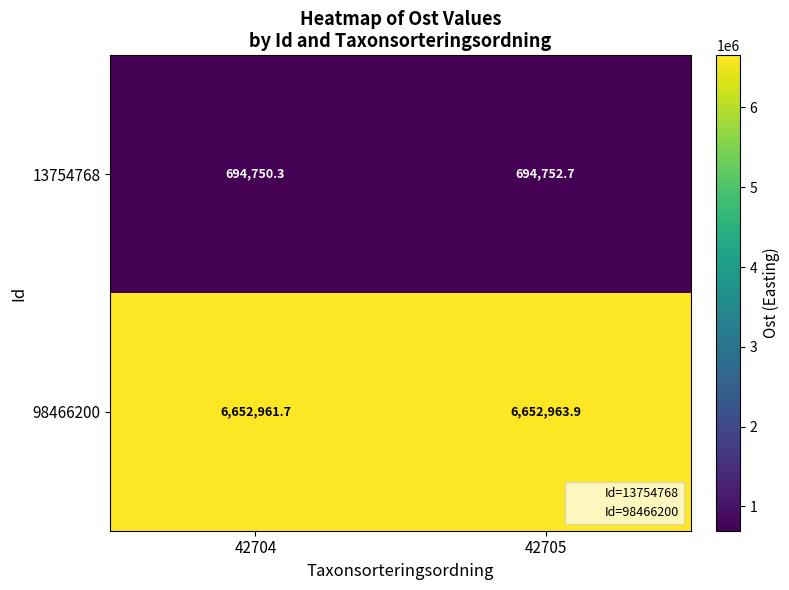

Reading right to left, extract all data points from this chart.

13754768: 694752.7	694750.3
98466200: 6652963.9	6652961.7